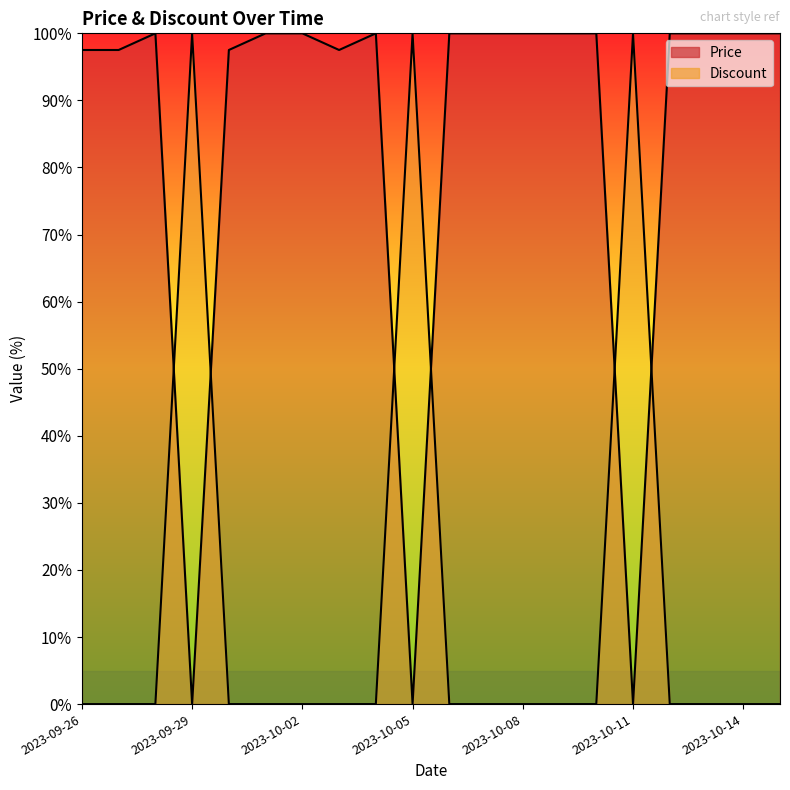

Which category has the lowest value in the Price series?

2023-09-29